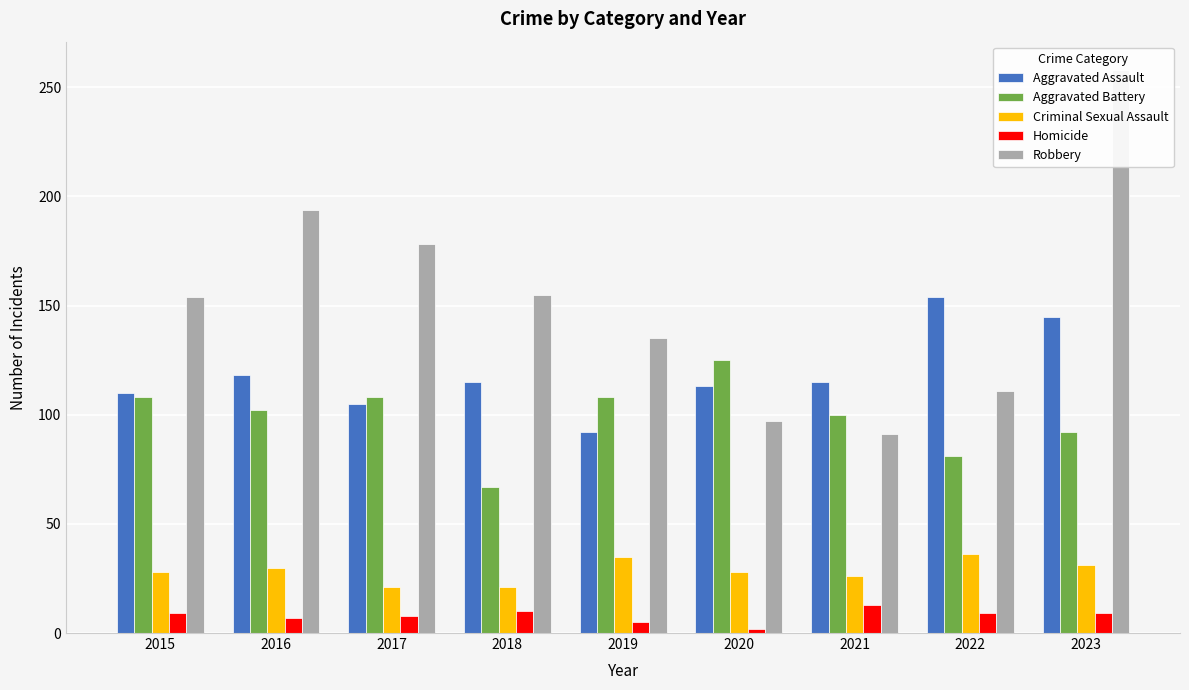

What is the minimum value for Homicide?

2